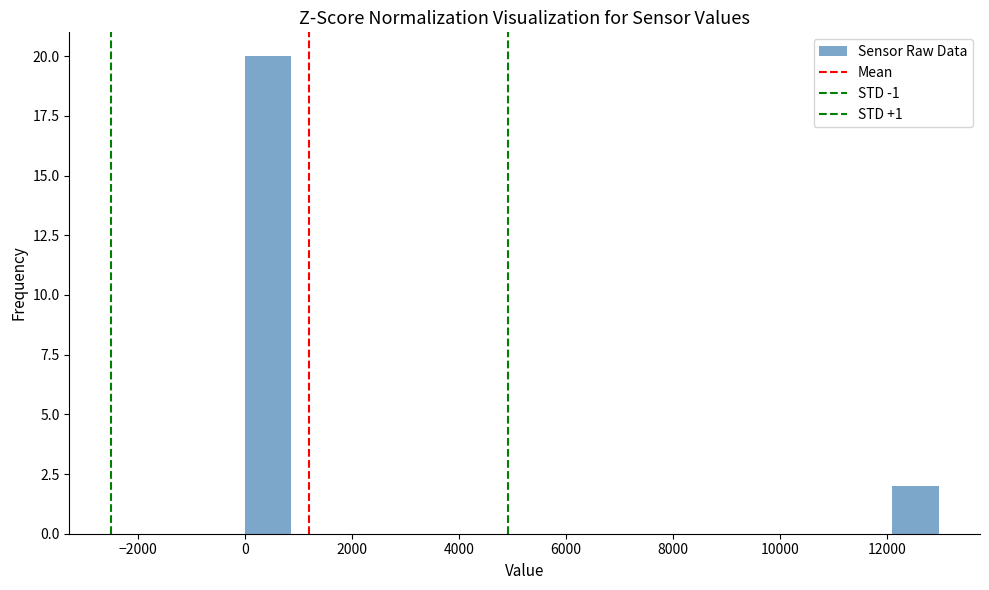

What is the height of the bar covering 0 to 800 on the x-axis? Neither the bar edges nor the heights are printed on the chart, so give them approximately, as read against the axes.

20